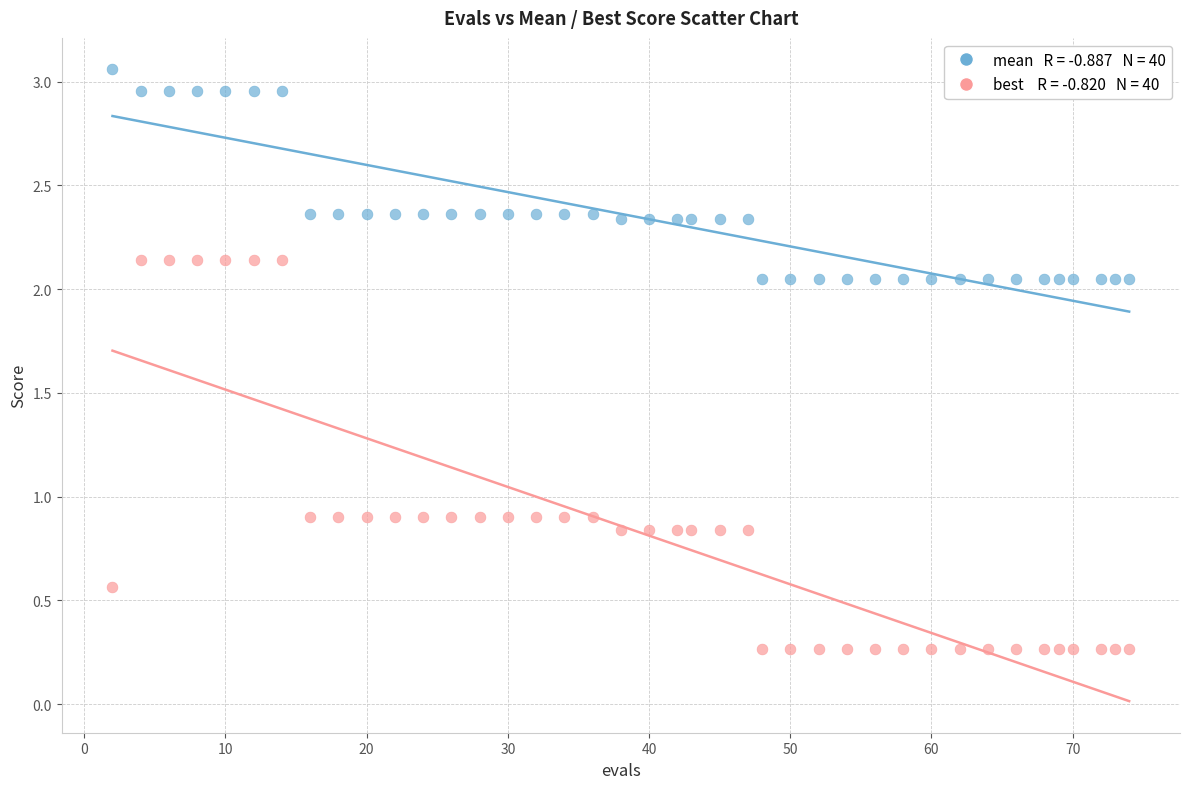

Across all data points, what is the range of Y values (max minus min)?

2.8